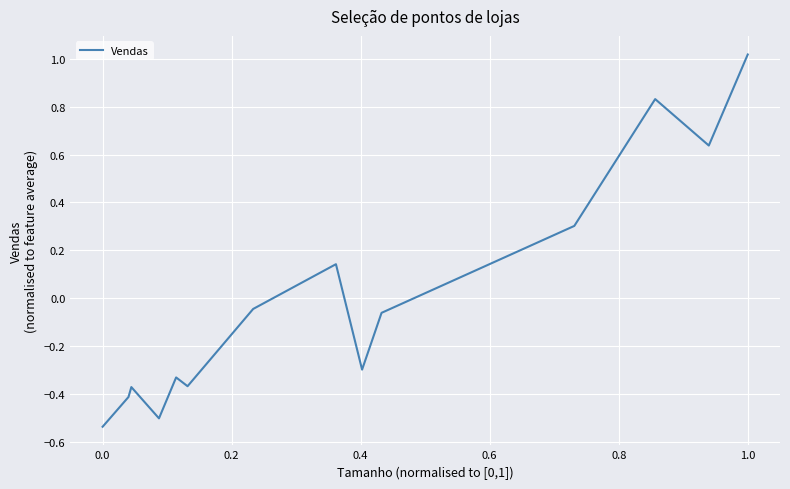

What is the difference between the second highest and second lowest values?

1.3